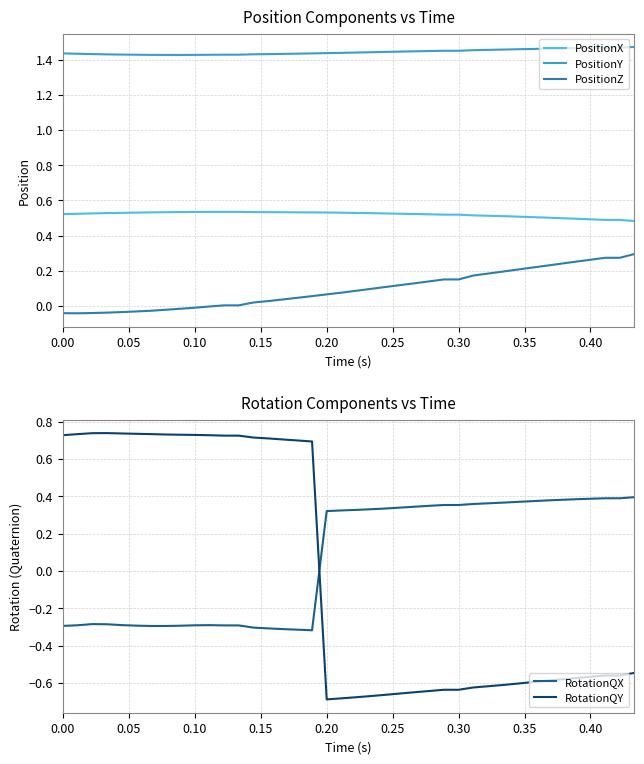

Which series has the largest total across all categories?

PositionY